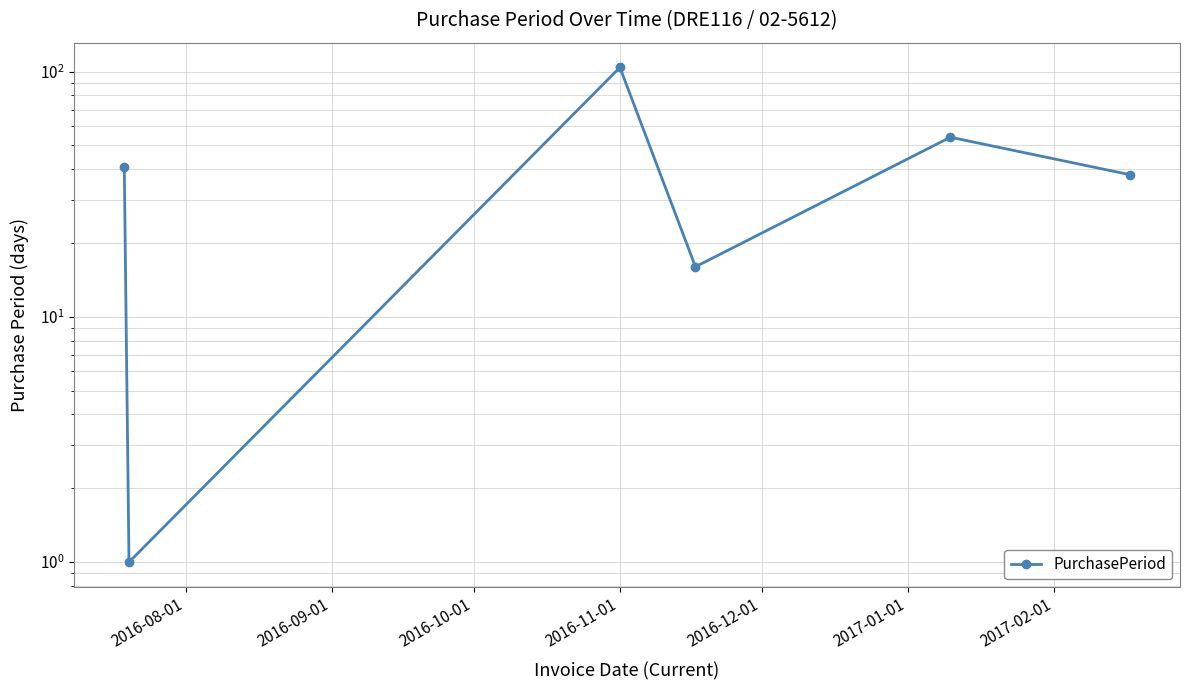

True or false: the data has more than 2 interior local peaks.

False